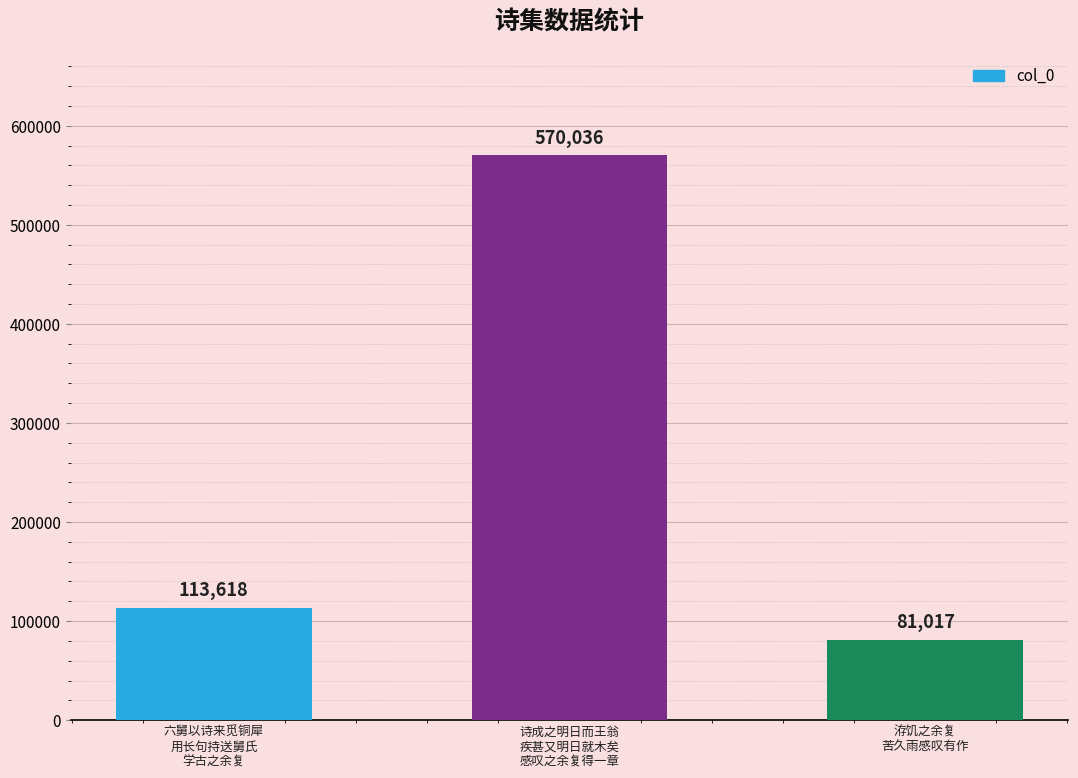

What is the sum of the values at 诗成之明日而王翁
疾甚又明日就木矣
感叹之余复得一章 and 洊饥之余复
苦久雨感叹有作?

651053